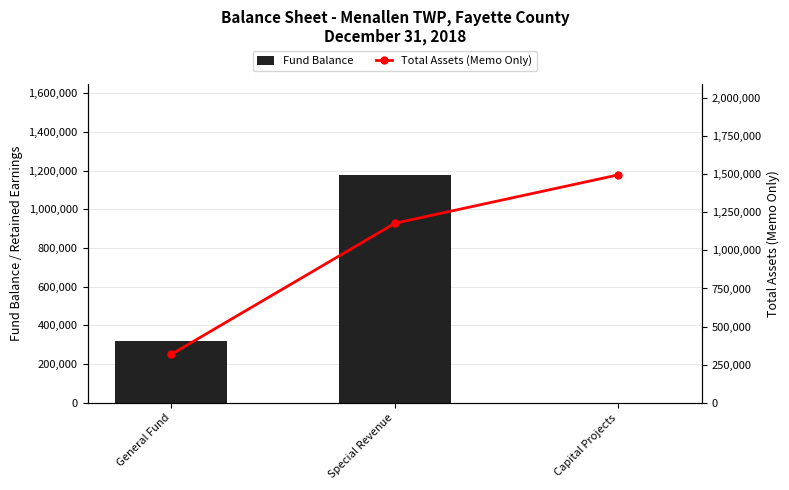

What are all the series names shown in the legend?

Fund Balance, Total Assets (Memo Only)